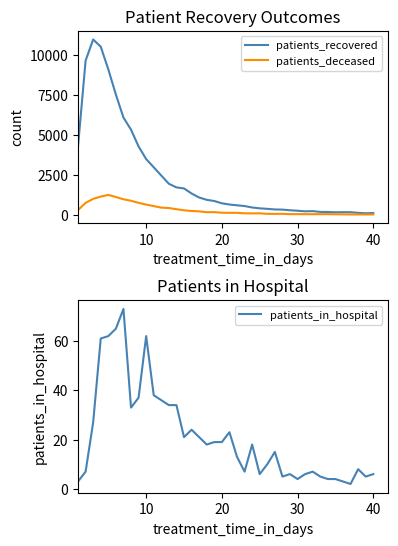

Which series has the widest spread of values?

patients_recovered